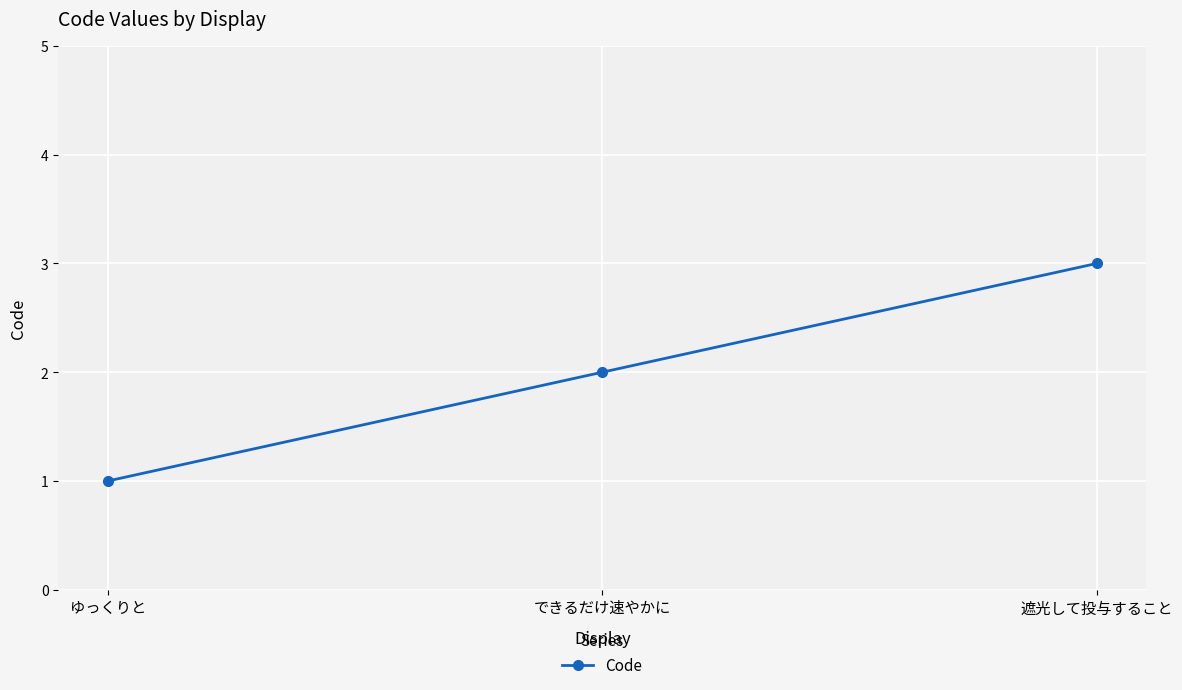

What is the sum of all values?

6